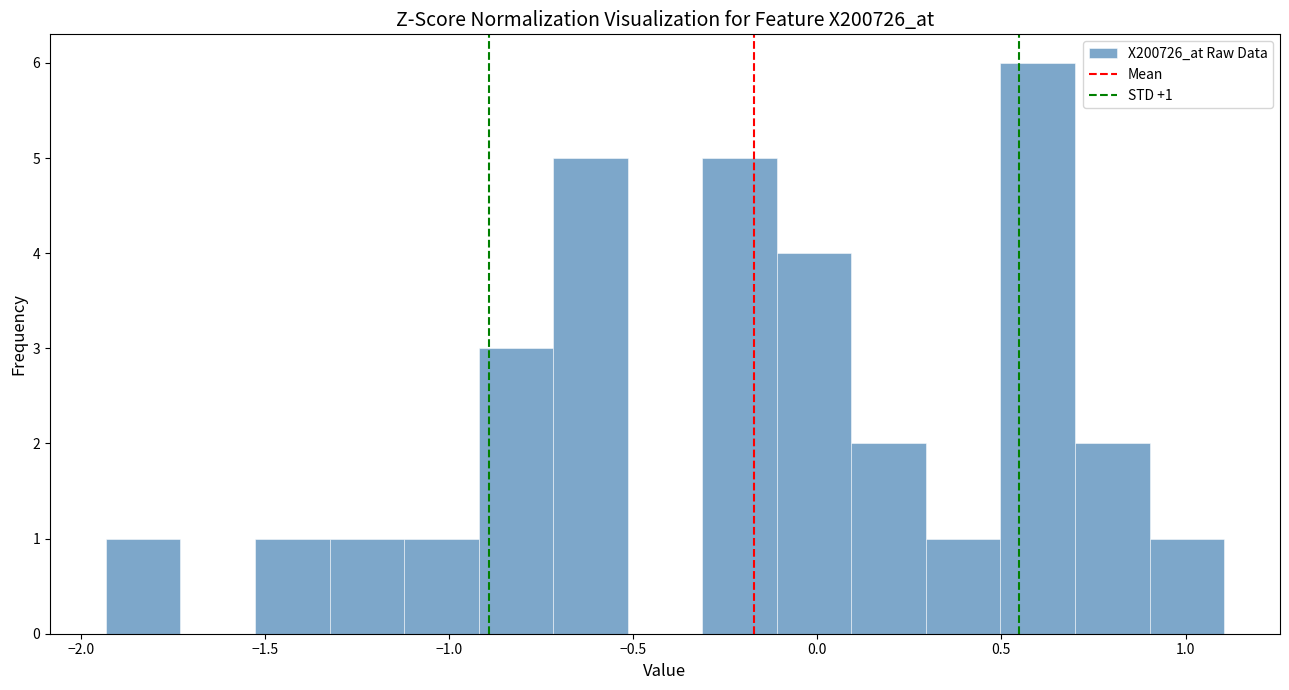

Over which range of the x-axis is the bar tallest?

0.50 to 0.70